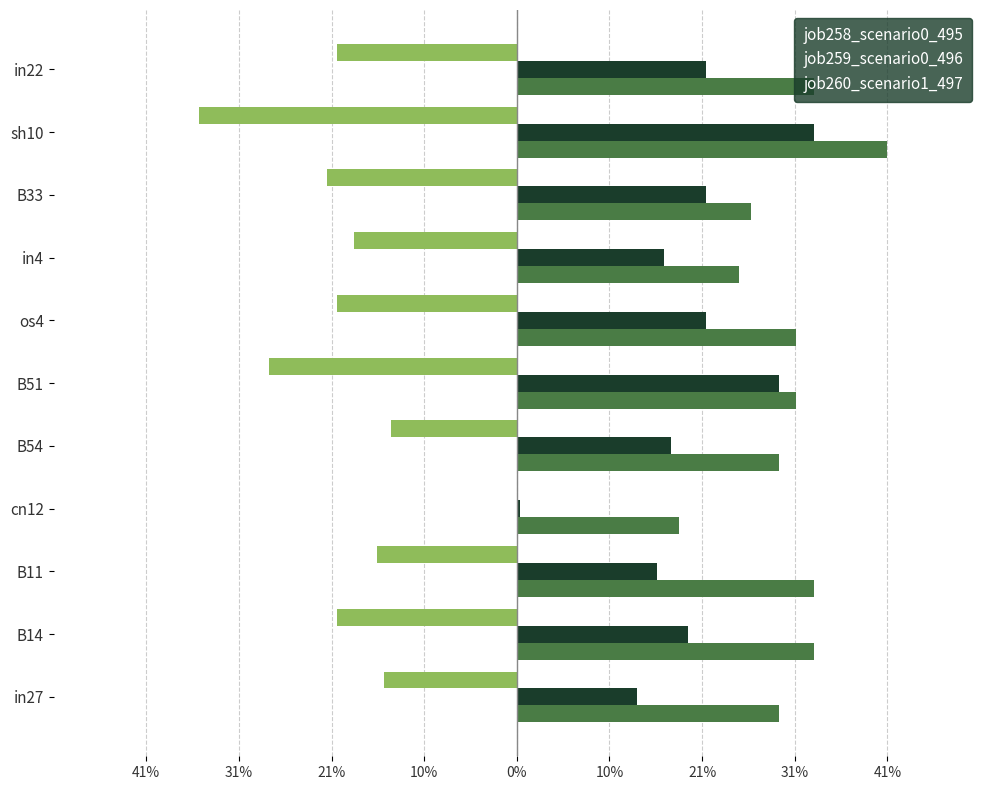

What is the difference between the second highest and second lowest values in the job260_scenario1_497 series?

0.1